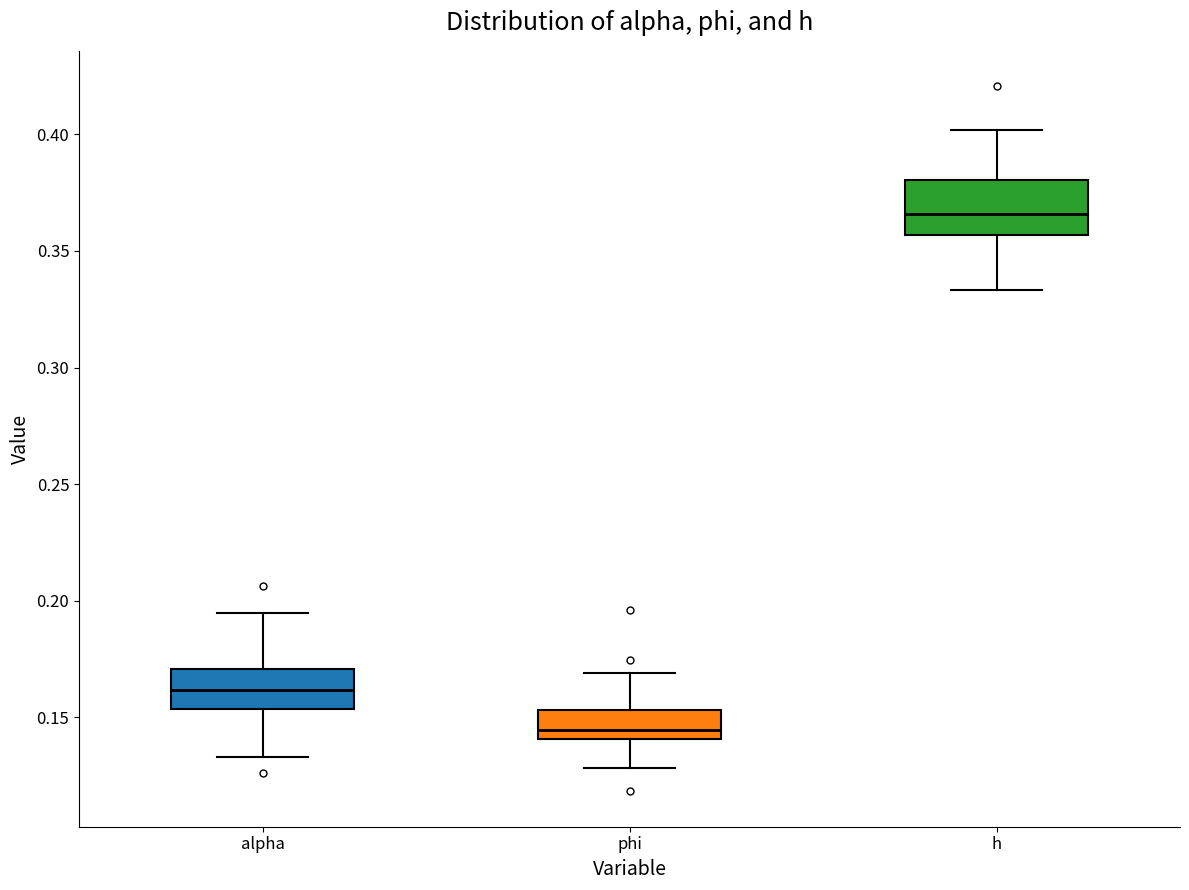

Reading left to right, read every box against the y-axis: the position of its median line, the range the box covers, and the ends of its whiskers. The values are not printed on the chart, so give them approximately, as read against the axis.

alpha: median 0.160, box 0.155 to 0.170, whiskers 0.135 to 0.195
phi: median 0.145, box 0.140 to 0.155, whiskers 0.130 to 0.170
h: median 0.365, box 0.355 to 0.380, whiskers 0.335 to 0.400